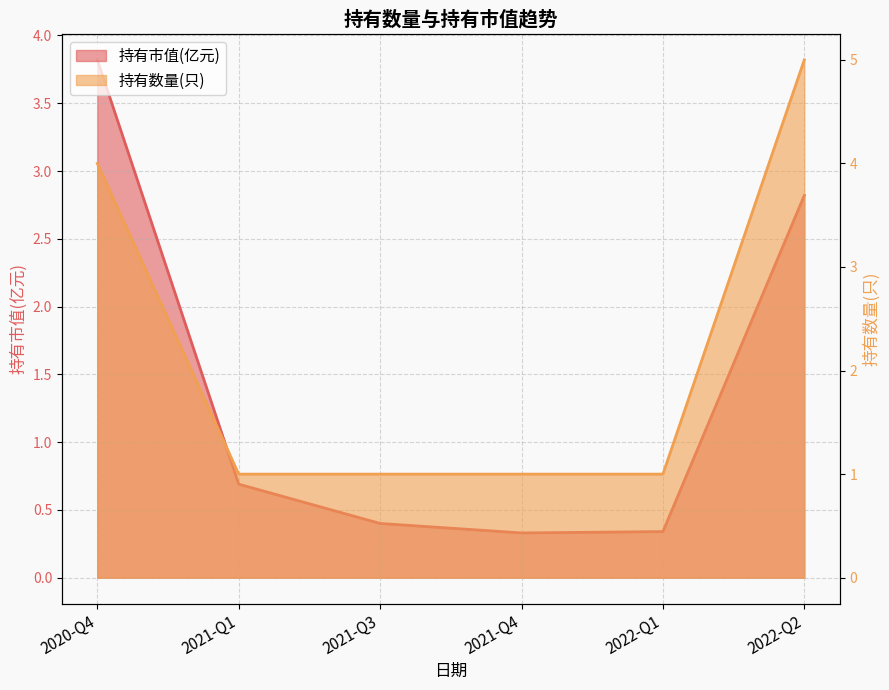

Which series has the largest range (max minus min)?

持有市值(亿元)